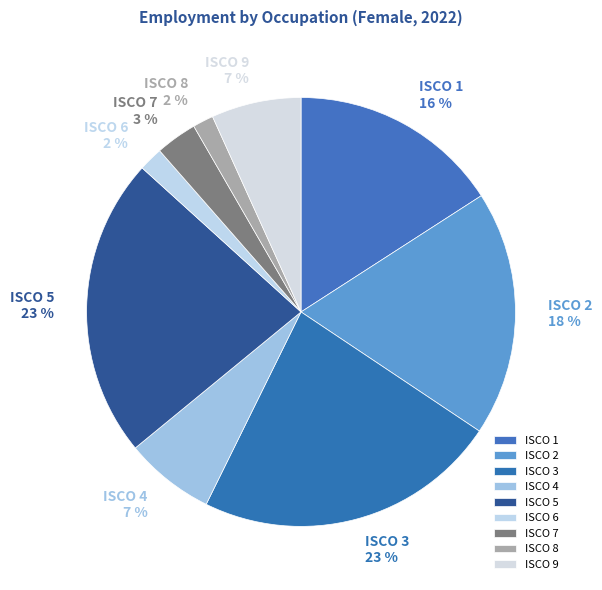

Is the sum of ISCO 9 and ISCO 4 greater than half?

No